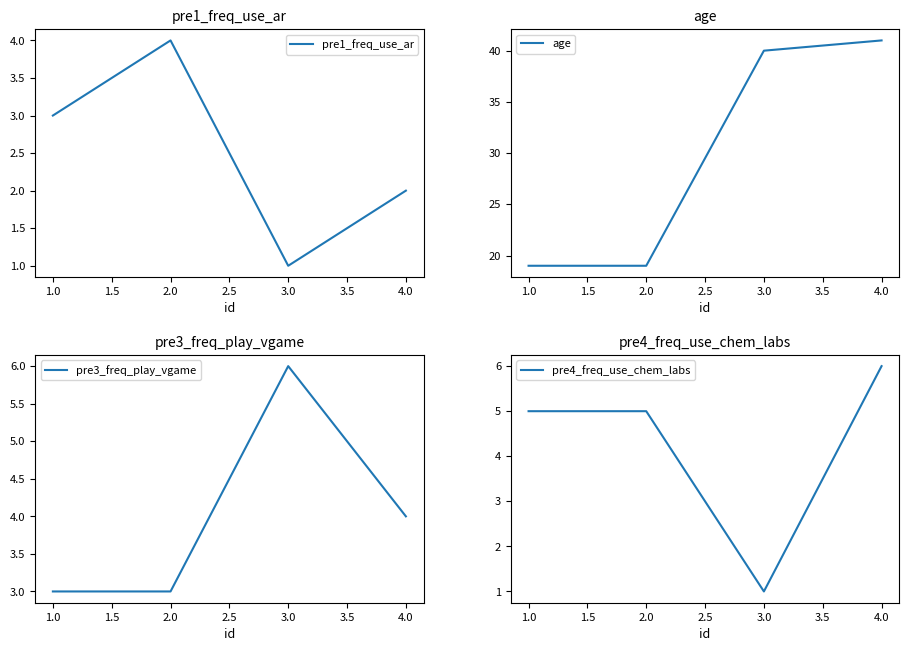

How many interior local valleys does the pre4_freq_use_chem_labs series have?

1